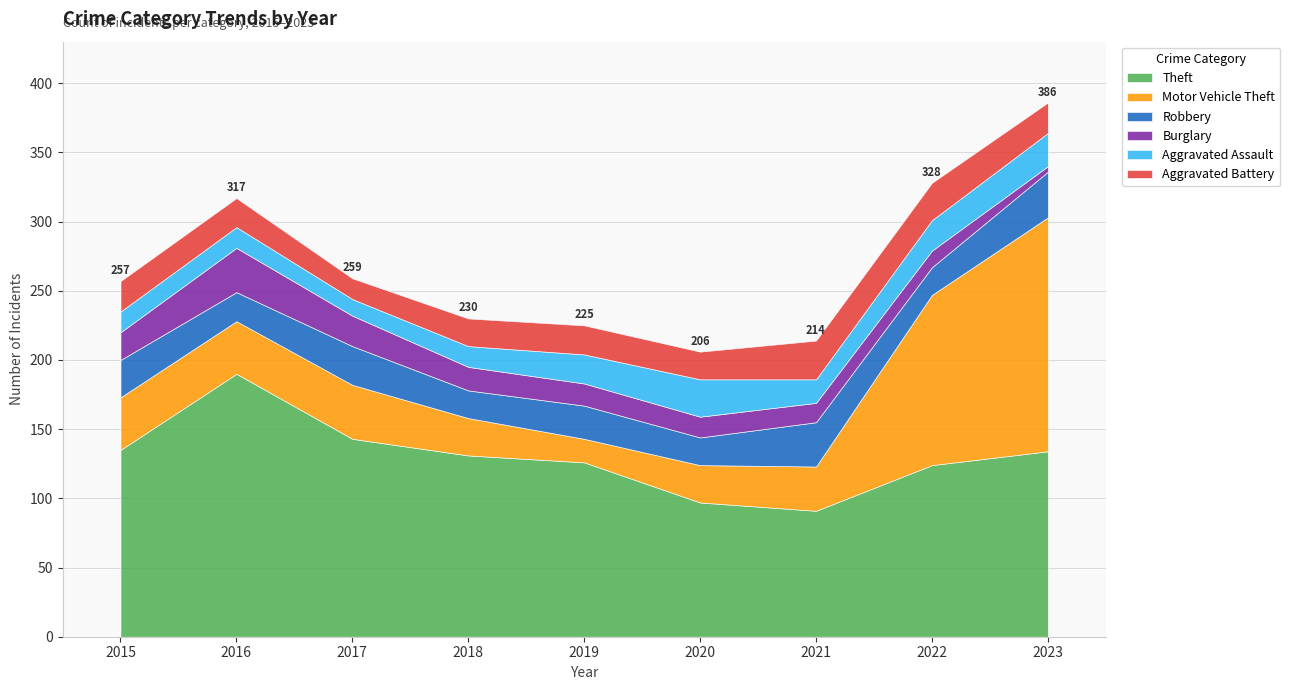

Which category has the highest value across all series?

2016